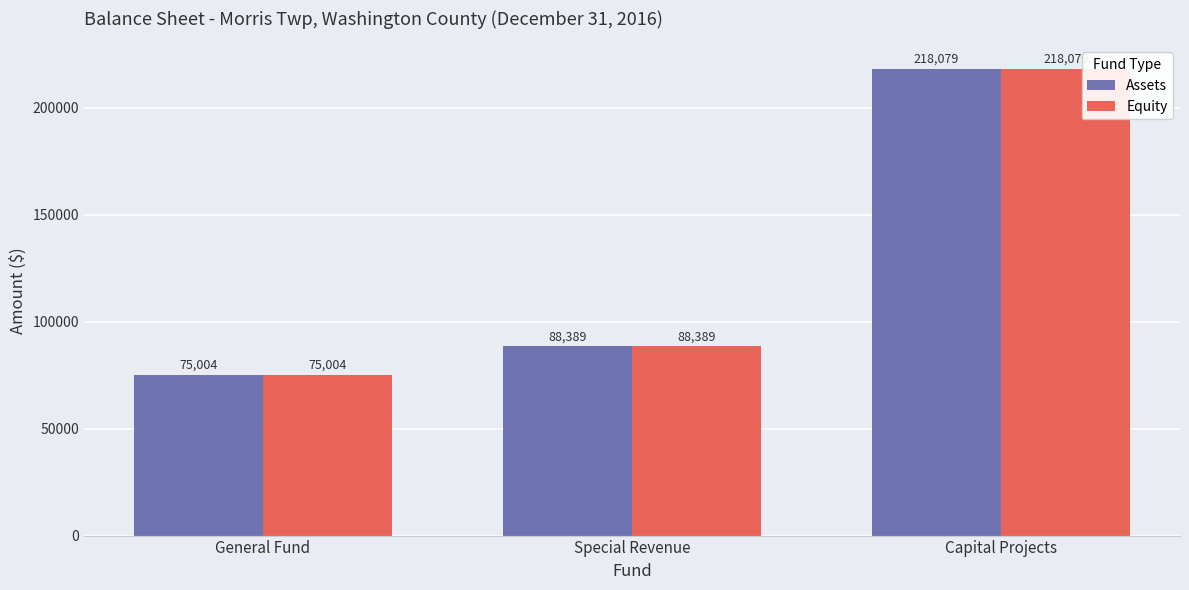

Reading left to right, list all the values displayed in this chart.

Assets: General Fund=75004	Special Revenue=88389	Capital Projects=218079
Equity: General Fund=75004	Special Revenue=88389	Capital Projects=218079